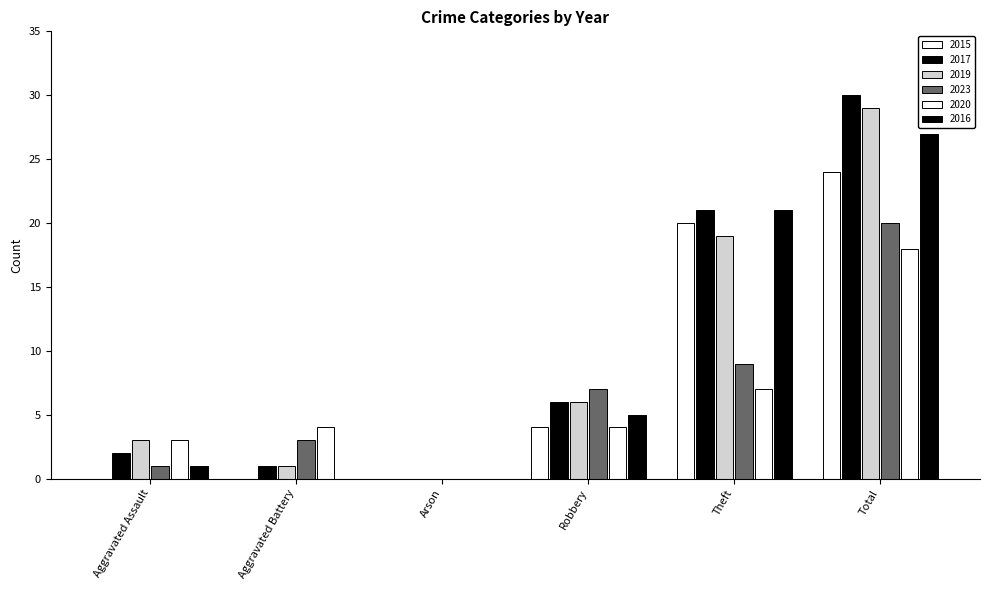

How many groups of bars are there?

6